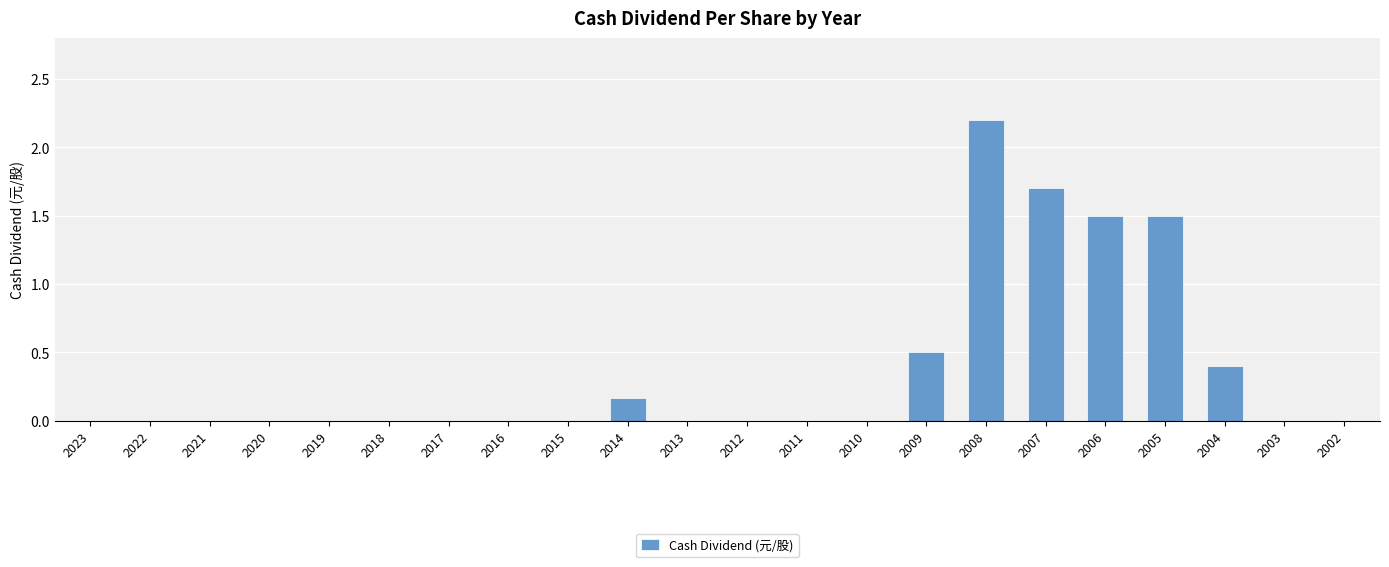

Which label corresponds to the largest value in the chart?

2008